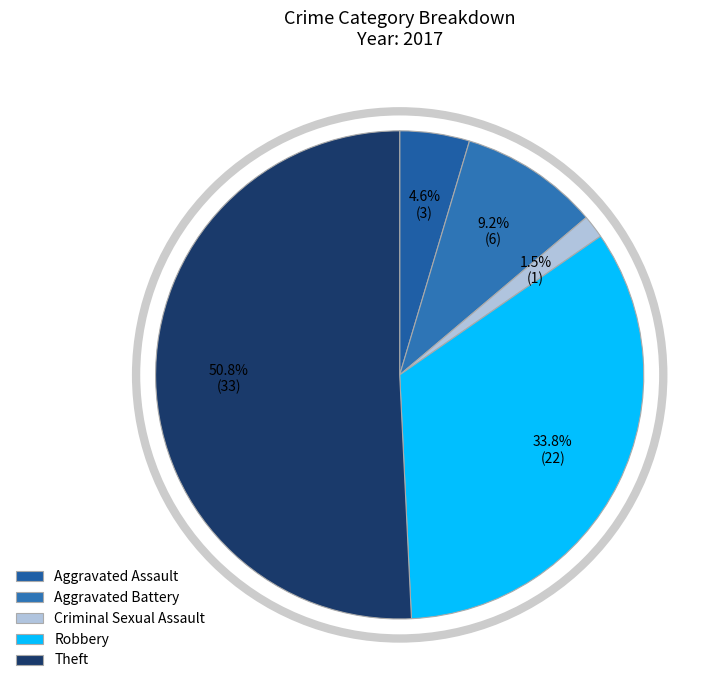

Is it true that Aggravated Assault is 5% of the pie?

True